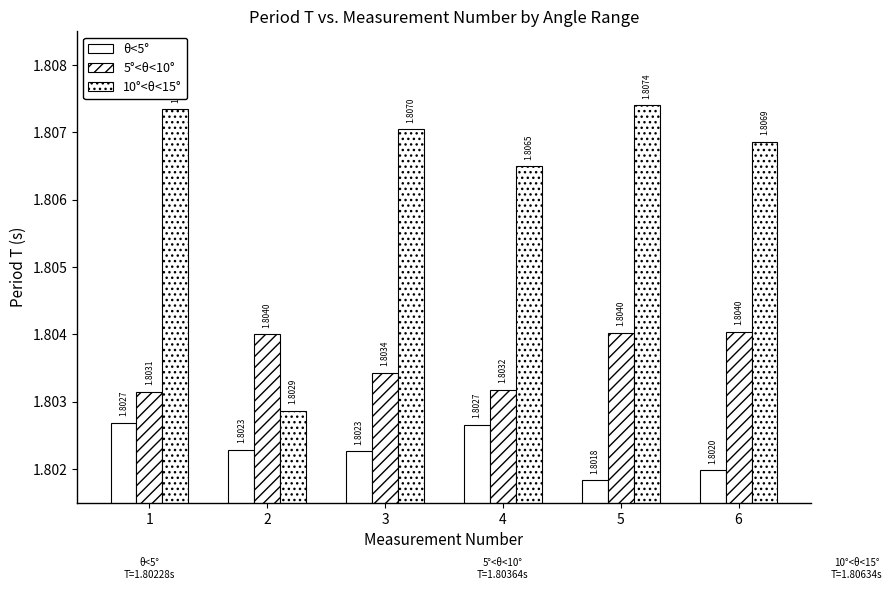

How many series are shown in this chart?

3